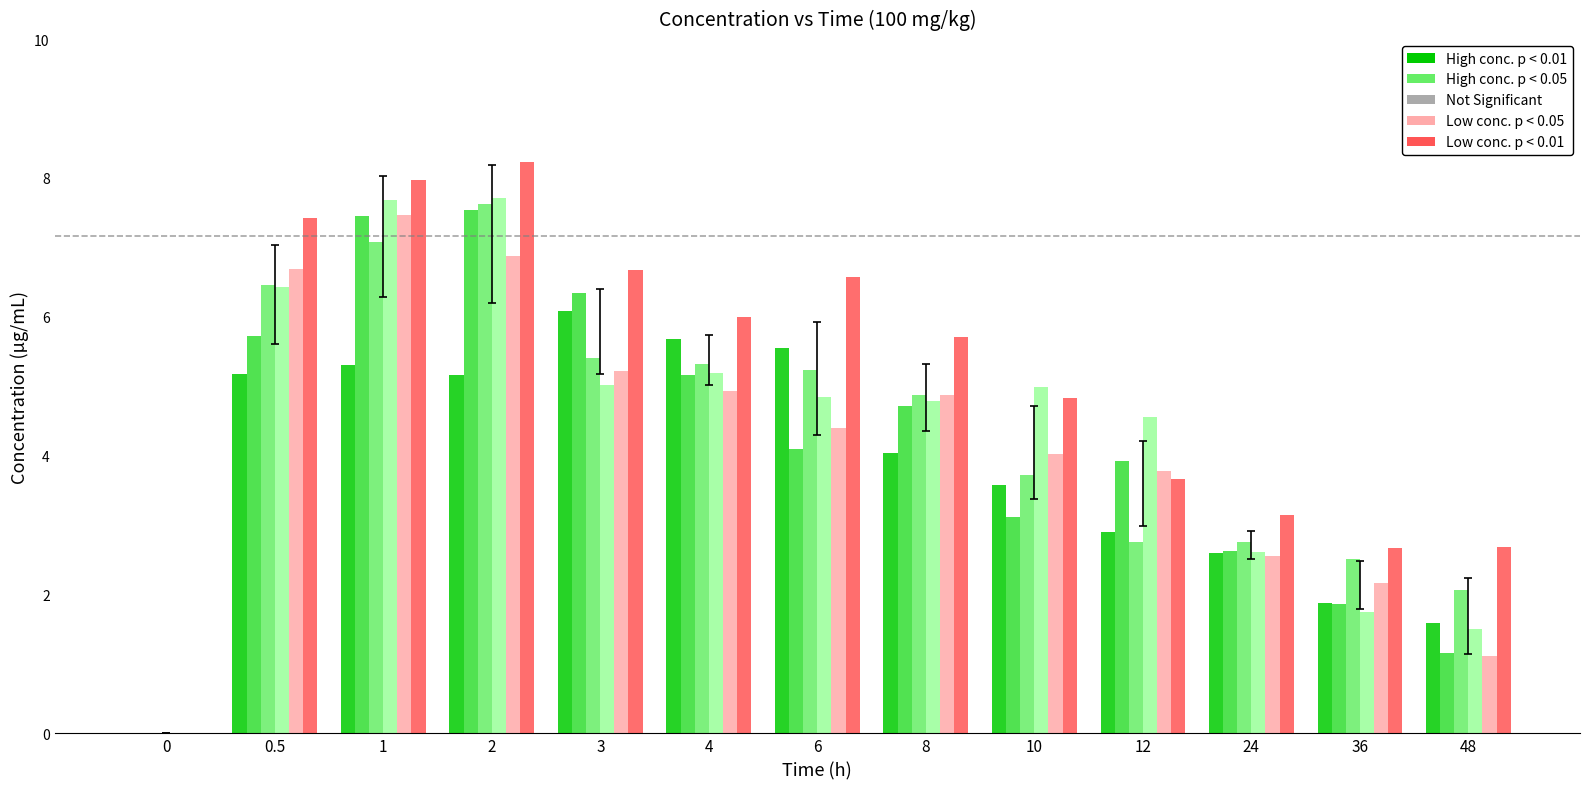

What is the total value across all series at 0.5?

37.9